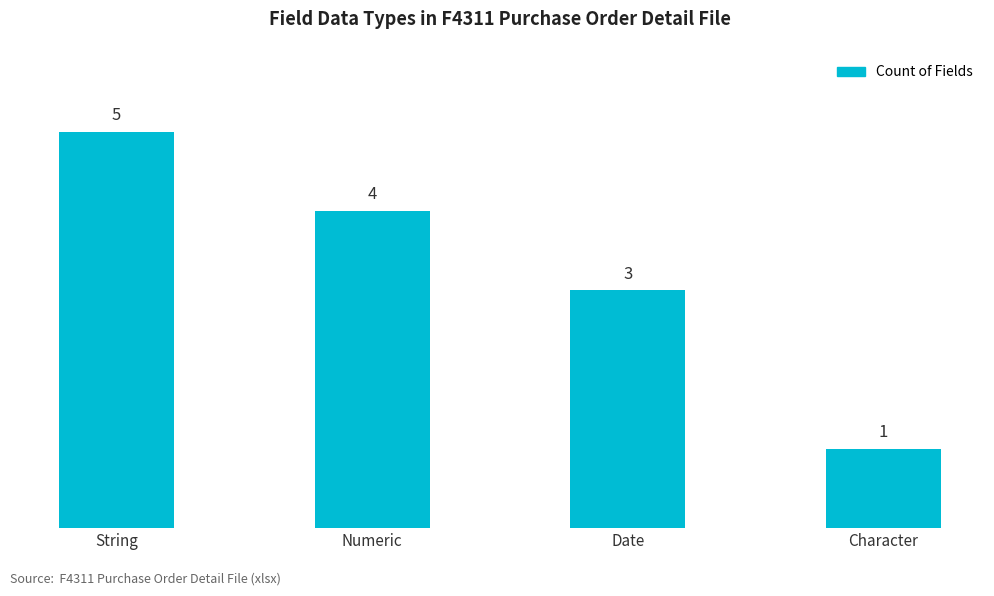

What is the sum of the values at Date and String?

8